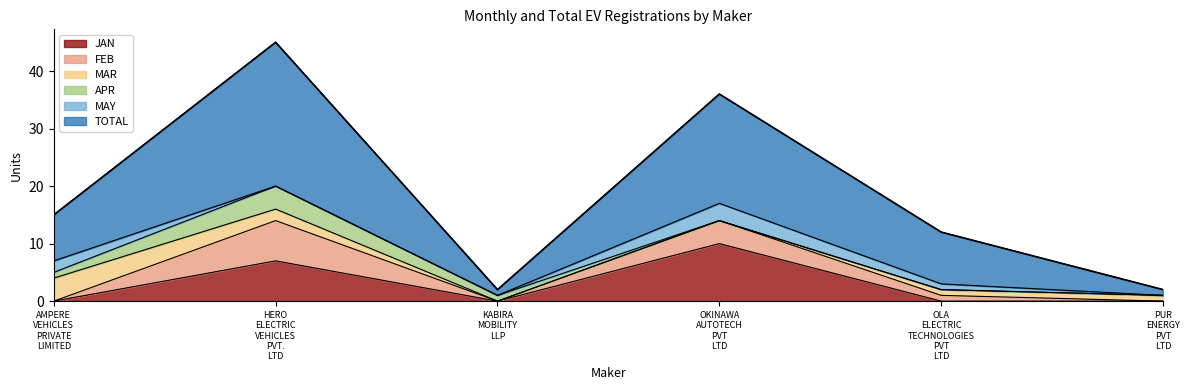

How many interior local peaks does the FEB series have?

2